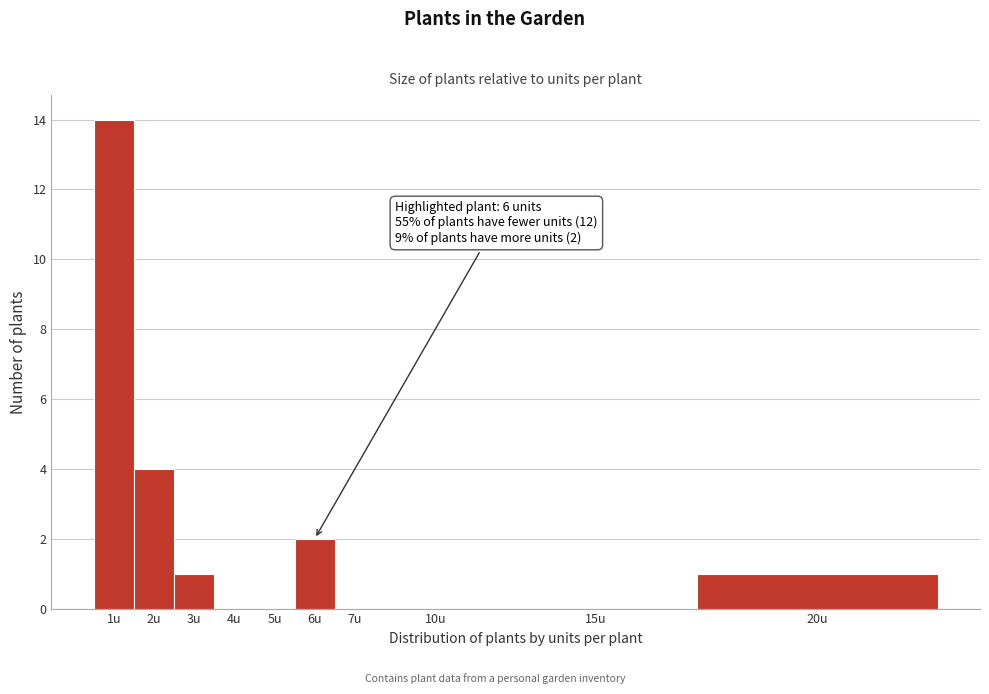

Reading right to left, transcribe all the data shown in this chart.

20u=1	15u=0	10u=0	7u=0	6u=2	5u=0	4u=0	3u=1	2u=4	1u=14